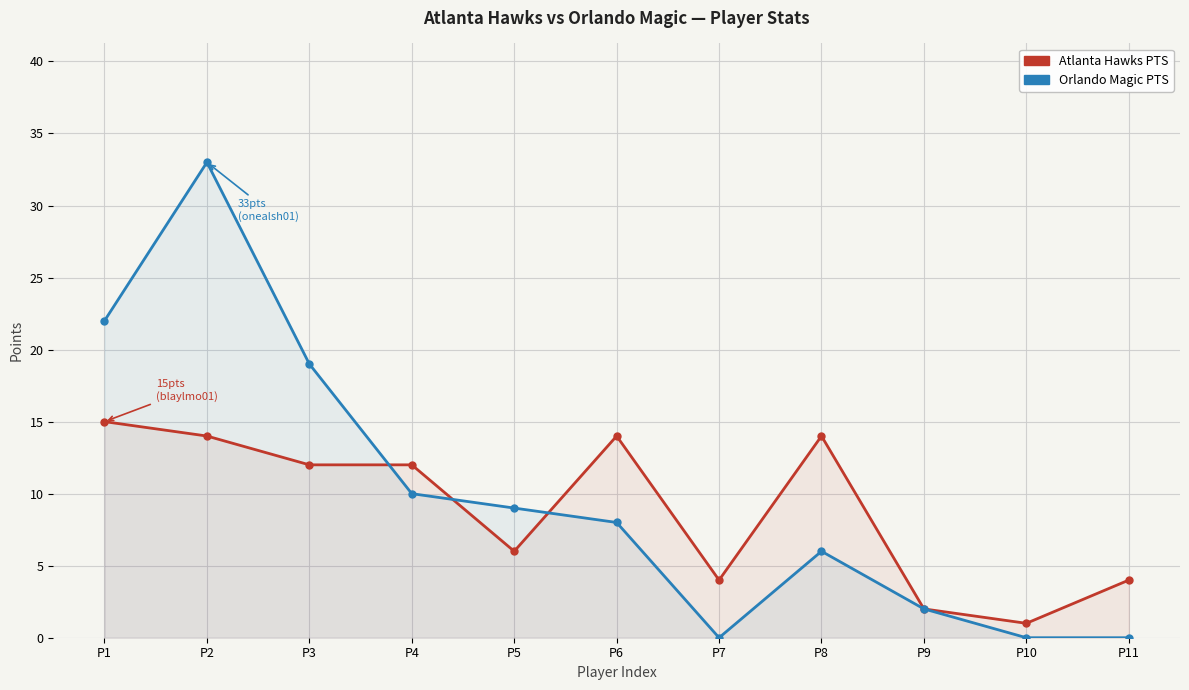

At P5, list the series in order from largest to smallest.

Orlando Magic PTS, Atlanta Hawks PTS